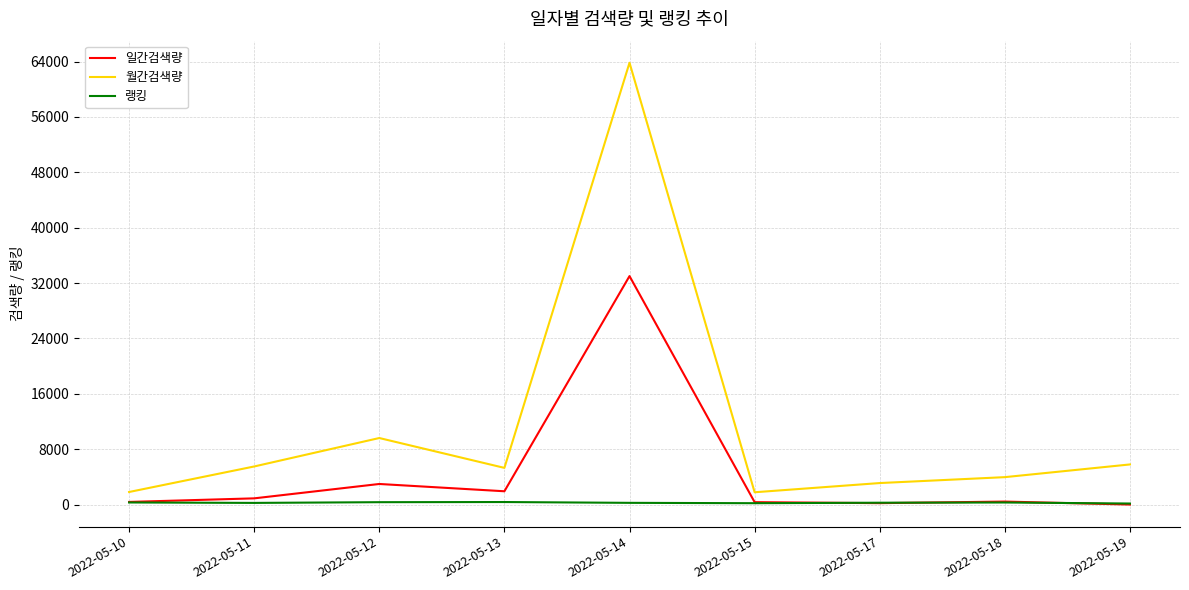

Which series has the widest spread of values?

월간검색량